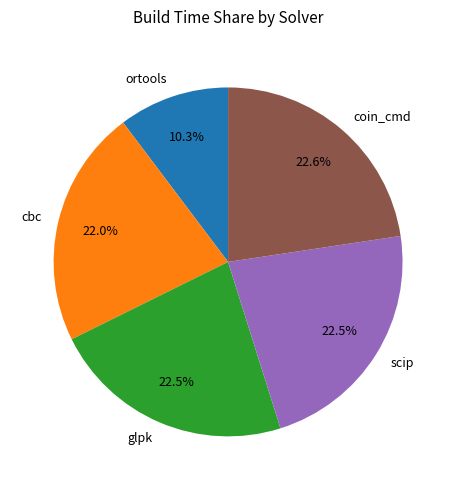

Is it true that scip is 12% of the pie?

False